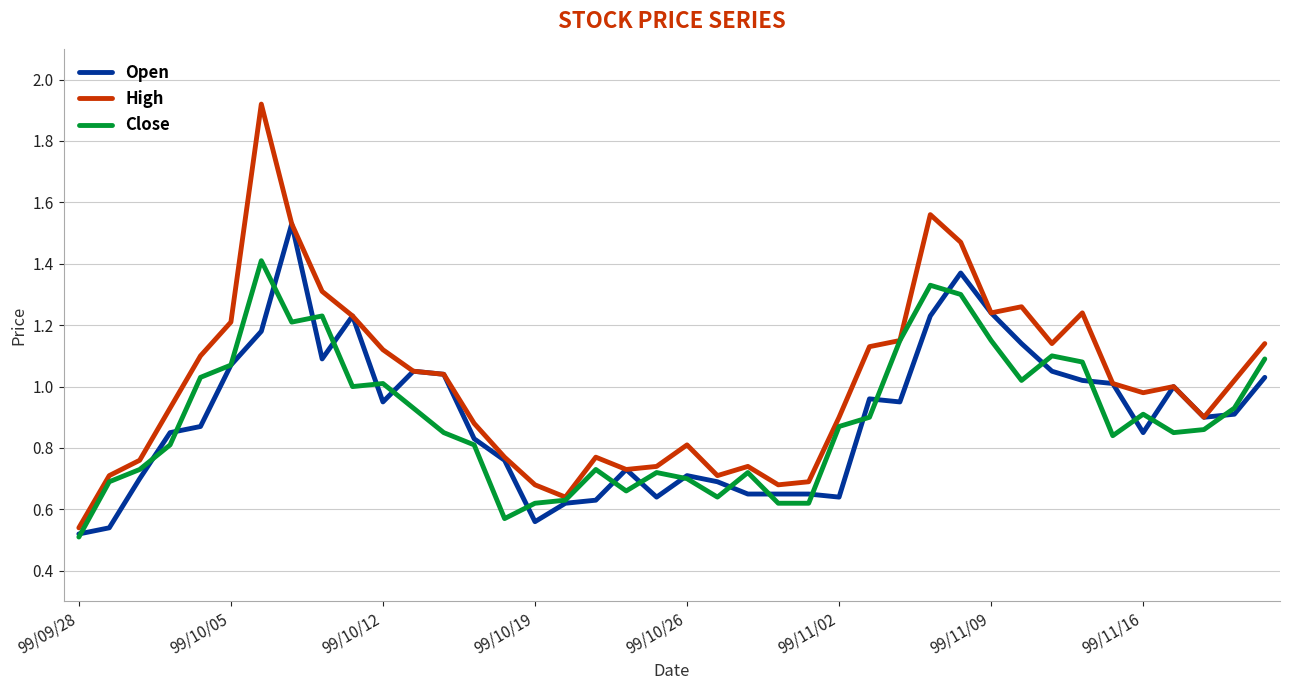

Which series has the largest total across all categories?

High